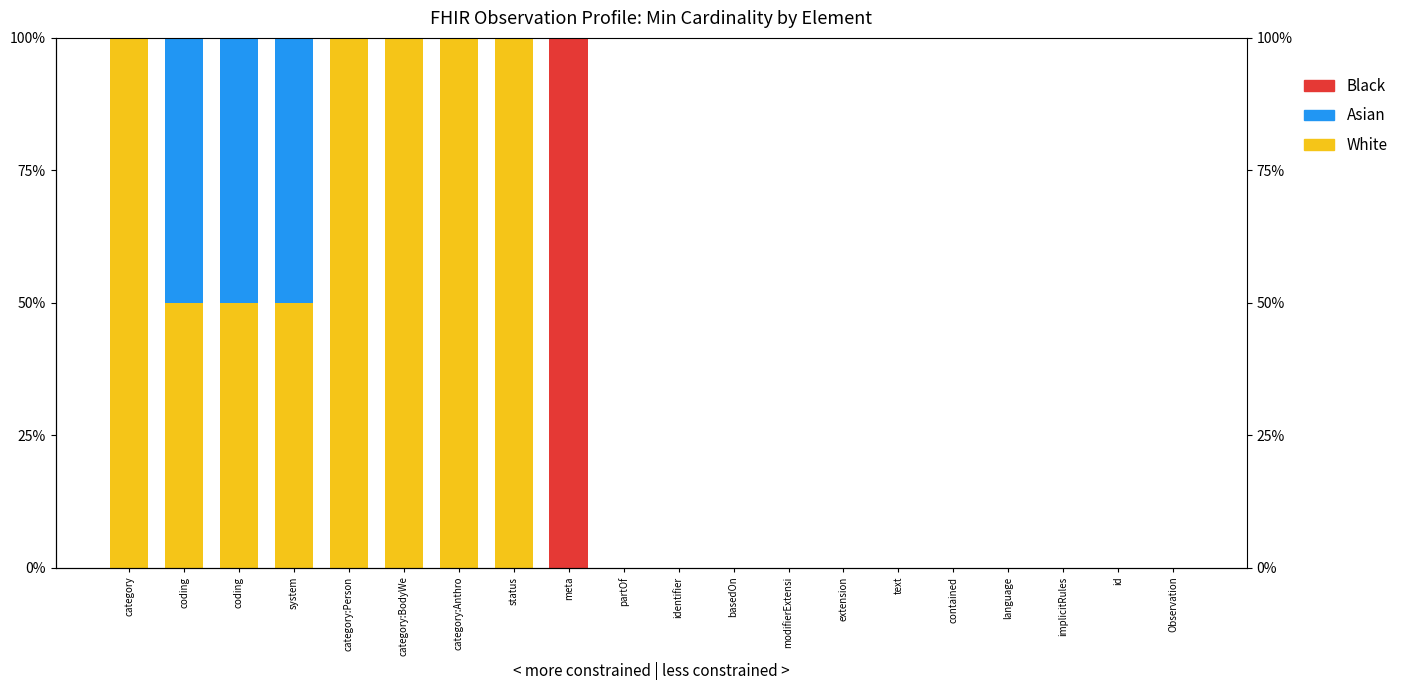

How many values in the Black series exceed 0?

1